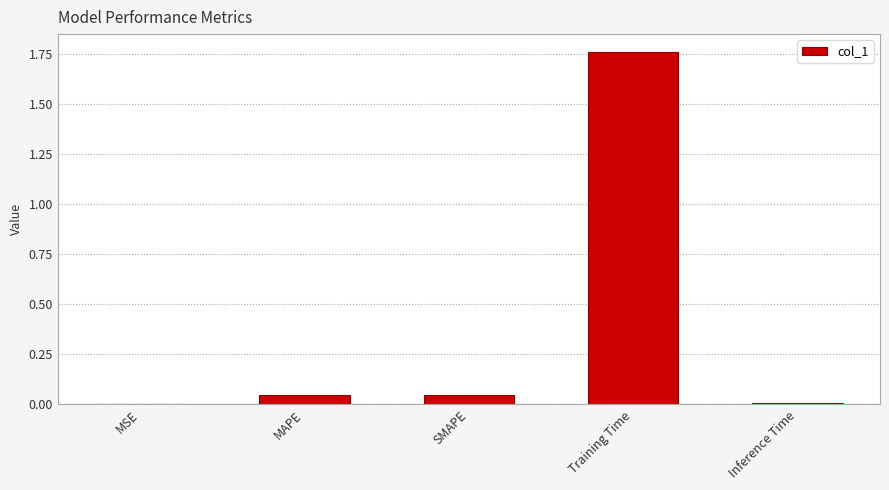

What is the sum of all values?

1.9